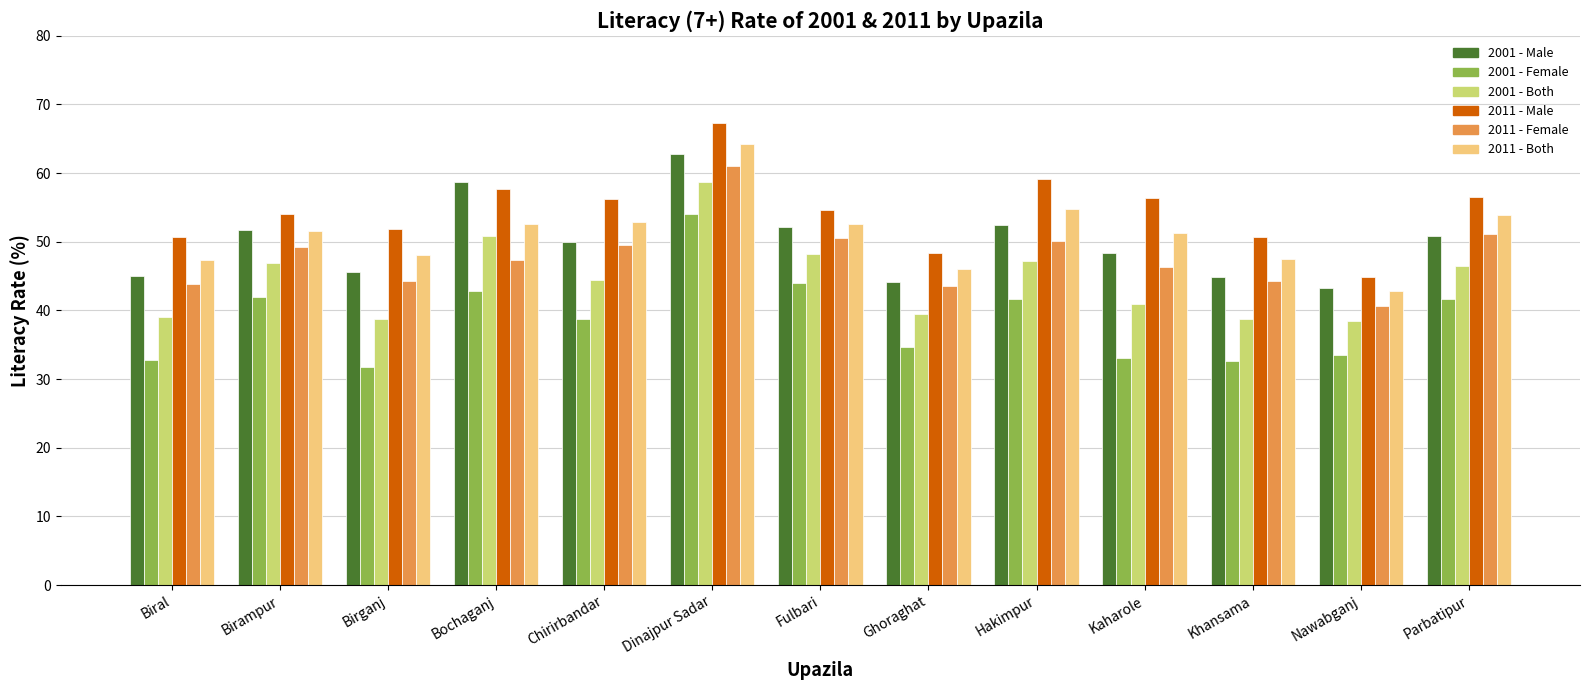

How many categories are shown in the chart?

13